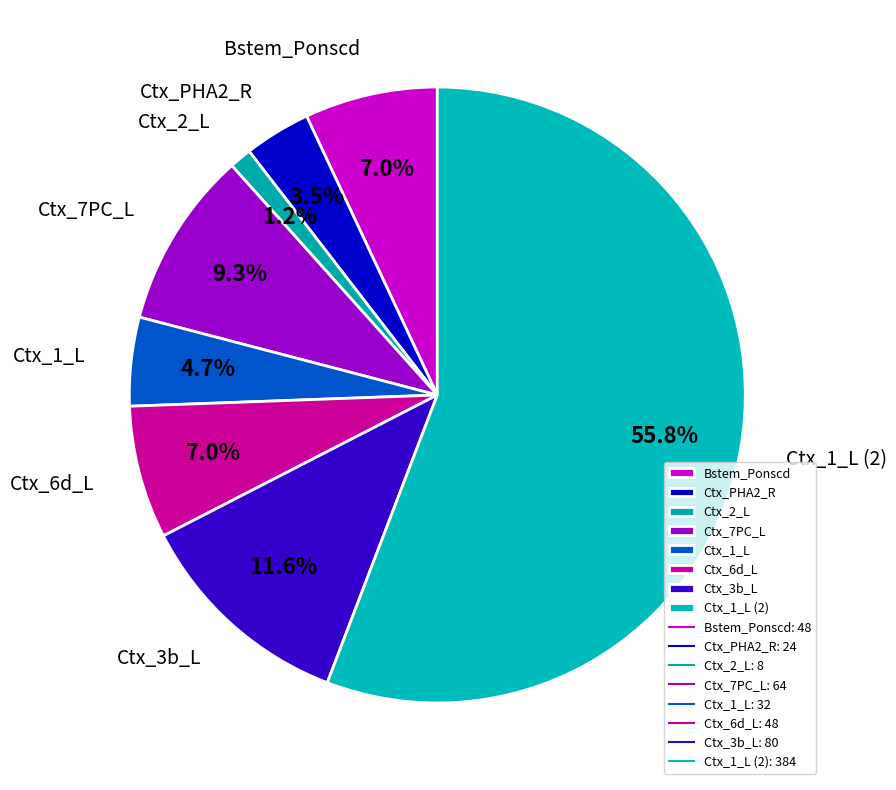

How much of the chart is everything except Bstem_Ponscd?

93.0%